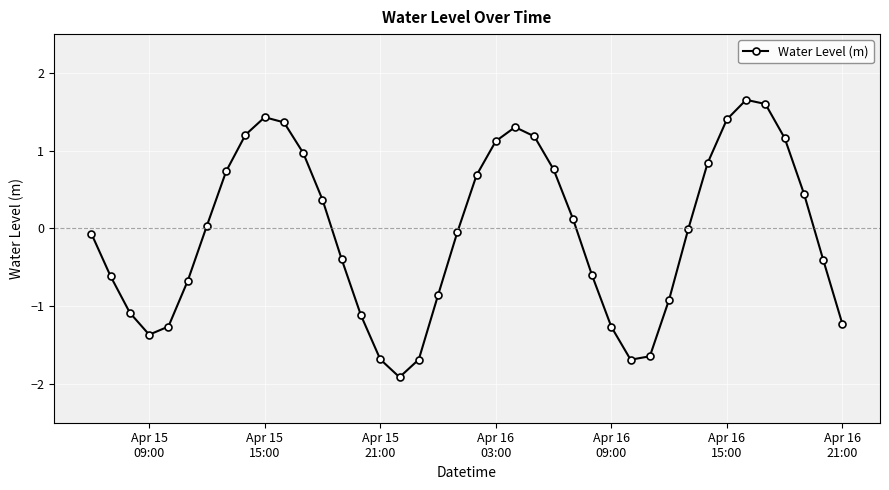

What is the maximum value shown in the chart?

1.7